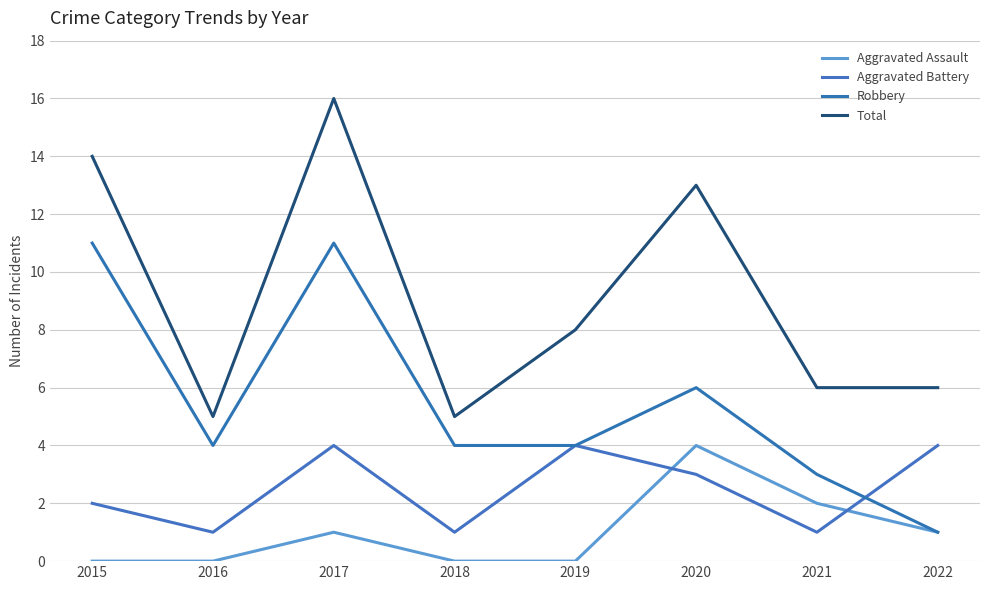

Count the number of categories in the chart.

8